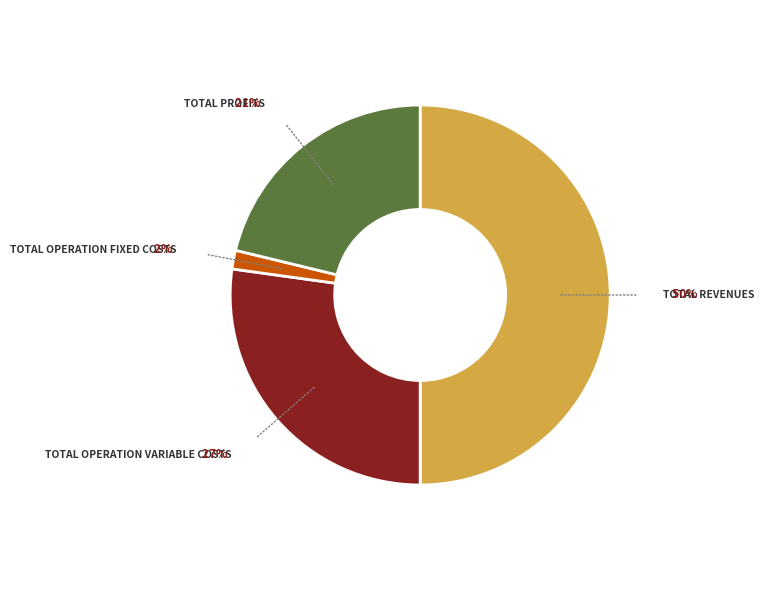

To the nearest percent, what is the difference between the largest and smallest slice percentages?

48%